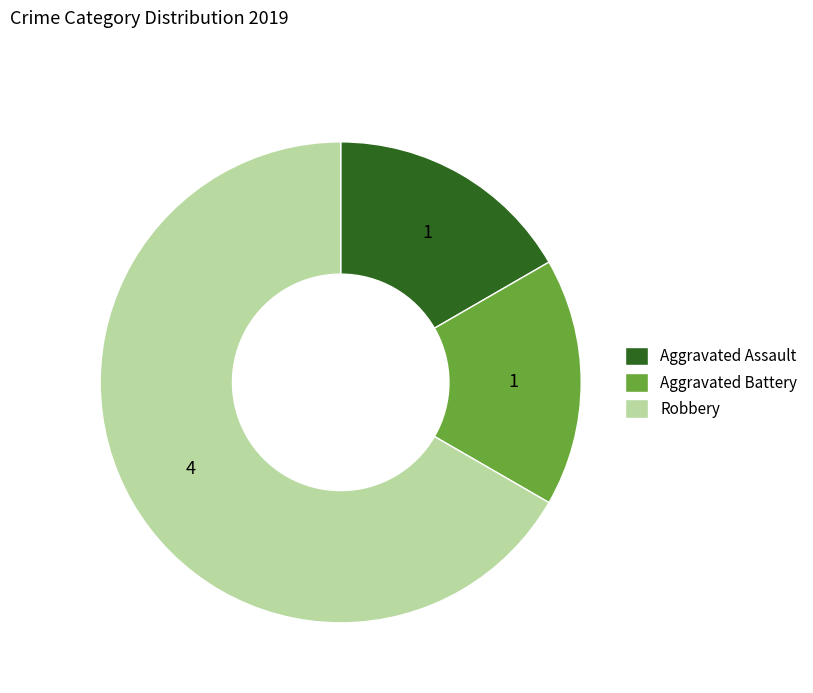

What is the largest slice in the pie chart?

Robbery